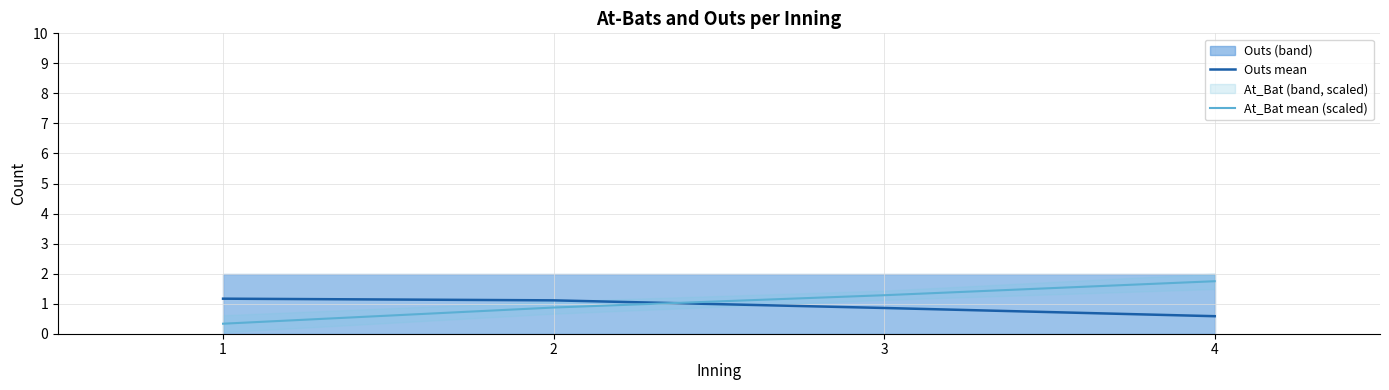

What is the value of the At_Bat mean (scaled) point at the 2nd from the left?

0.9